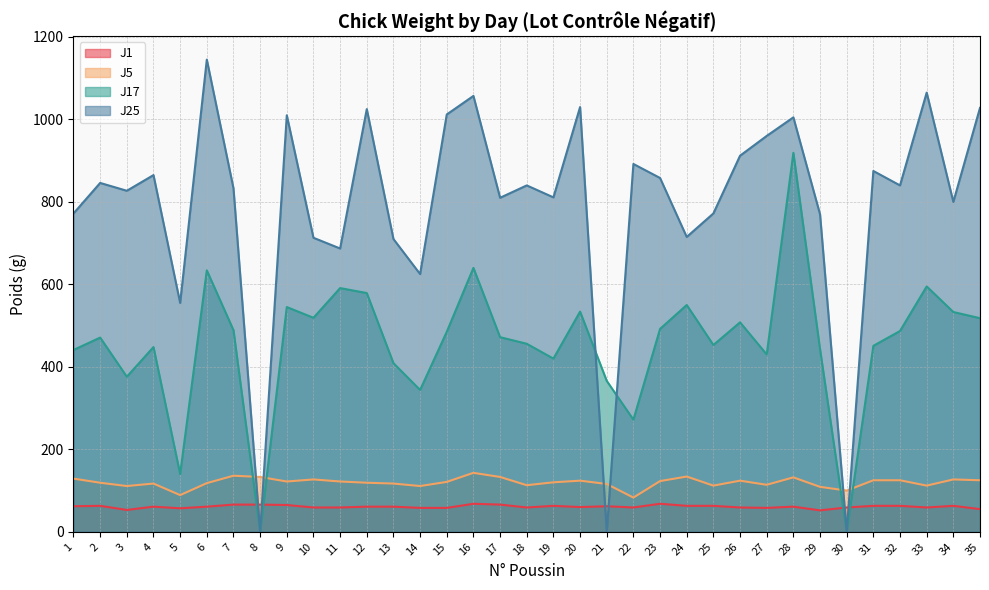

Count the number of data series in this chart.

4